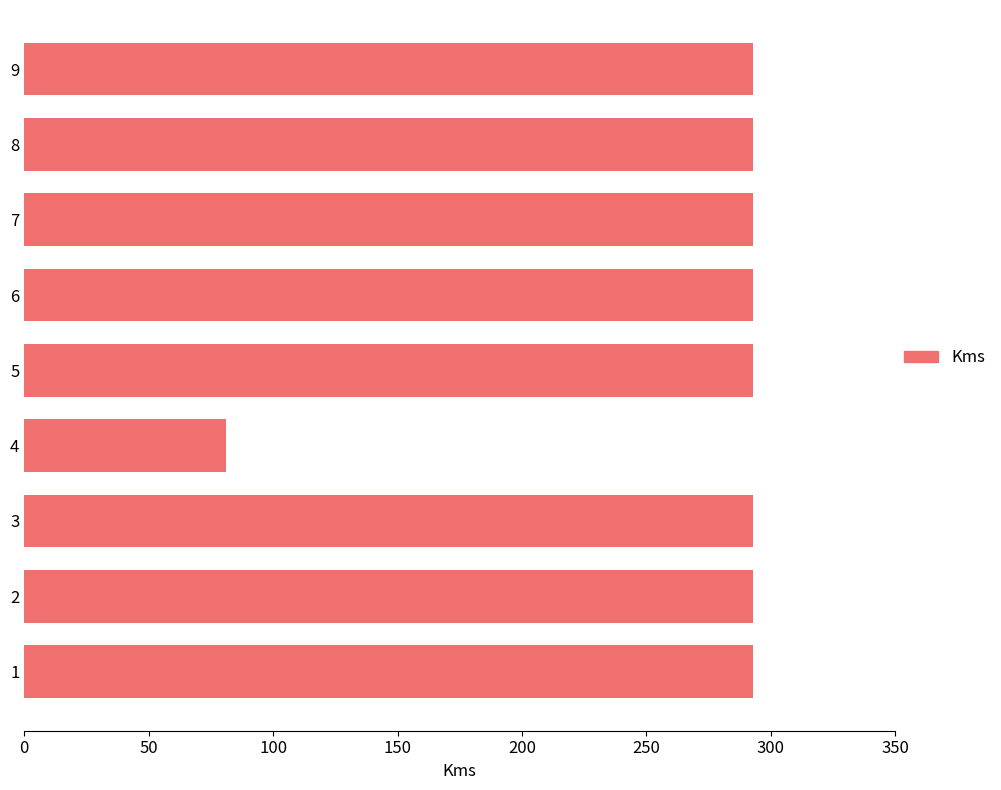

Reading bottom to top, what are all the values shown in this chart?

1=293	2=293	3=293	4=81	5=293	6=293	7=293	8=293	9=293